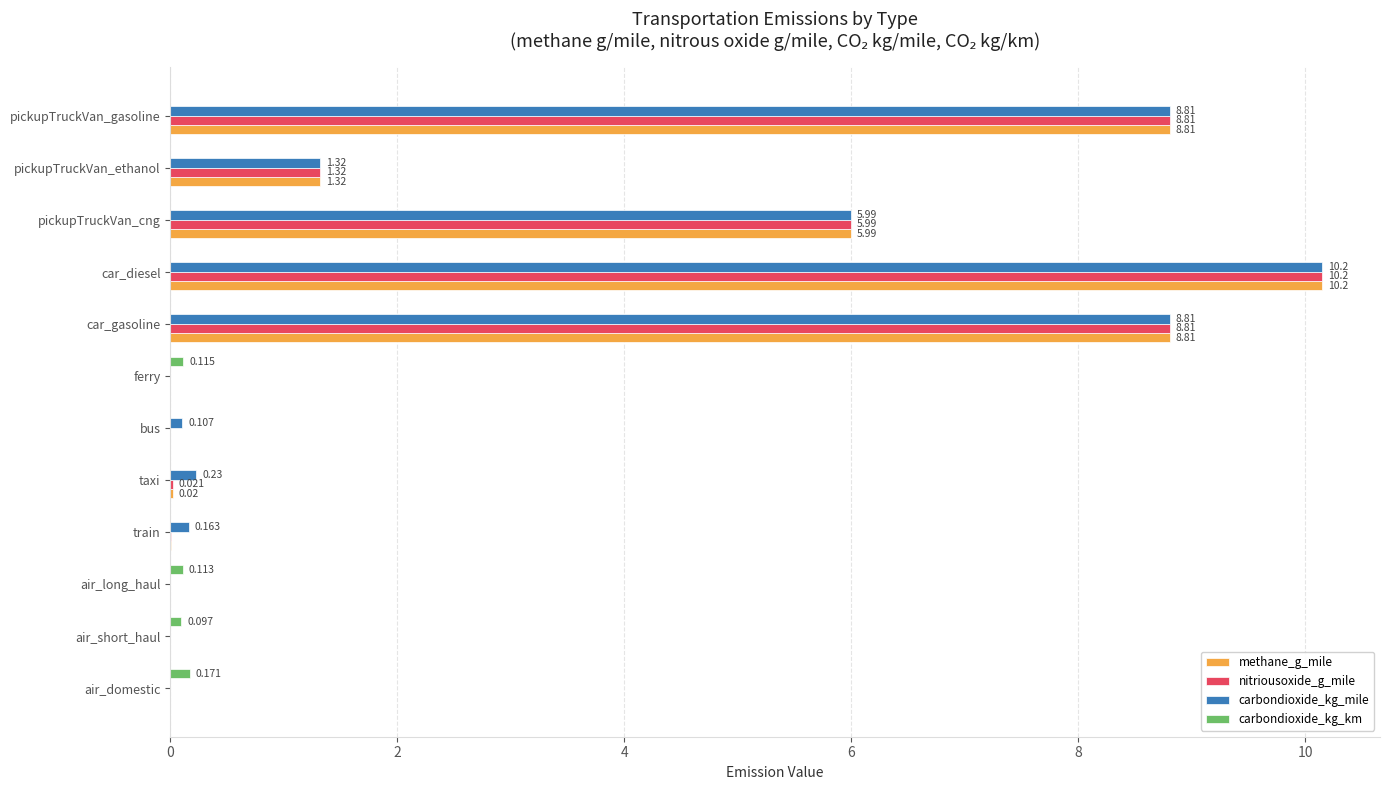

Which category has the highest value across all series?

car_diesel